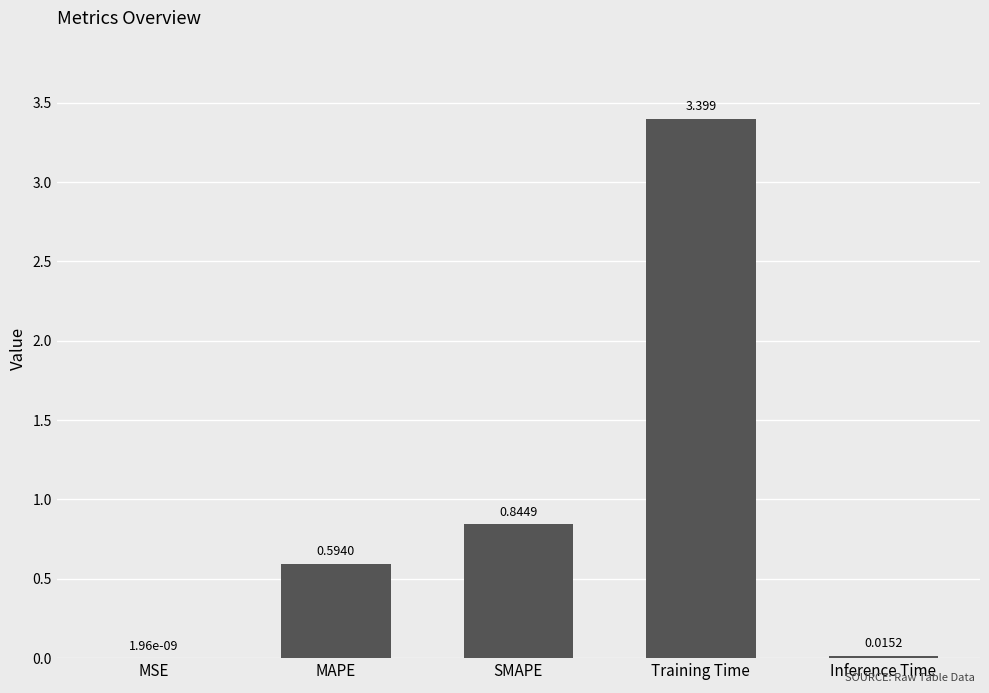

Which label corresponds to the largest value in the chart?

Training Time